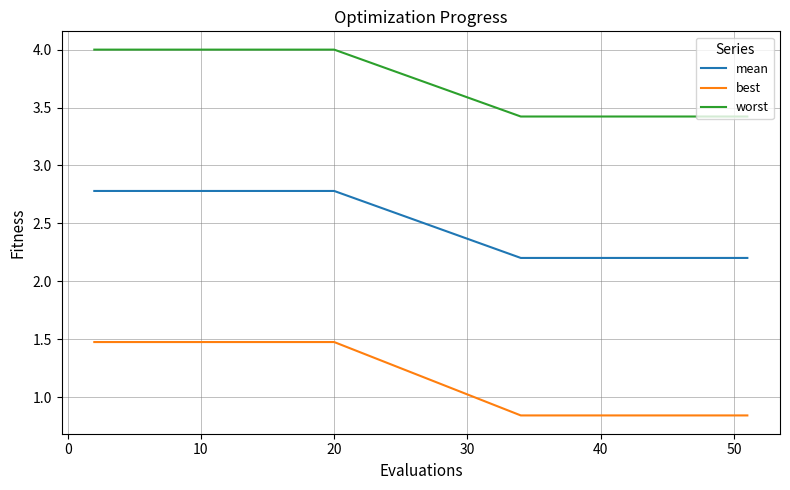

Which series has the largest range (max minus min)?

best